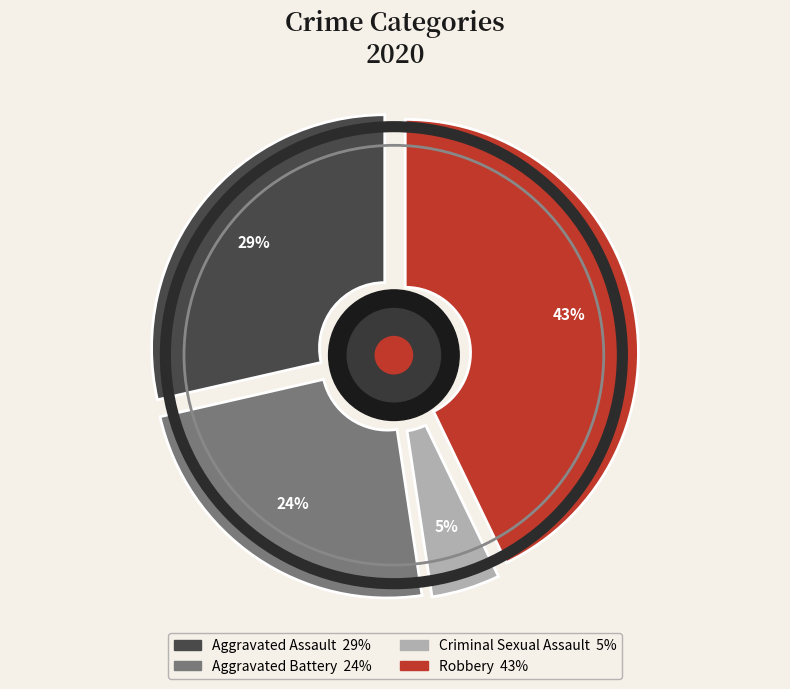

To the nearest percent, what portion does Criminal Sexual Assault represent?

5%